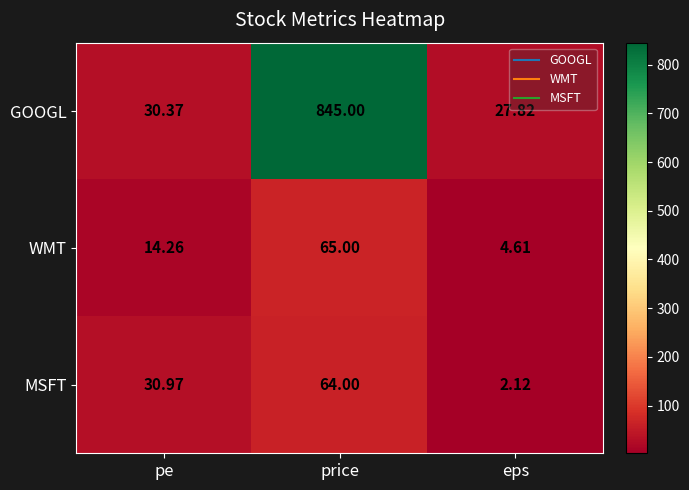

At which category does the chart reach its peak across all series?

price